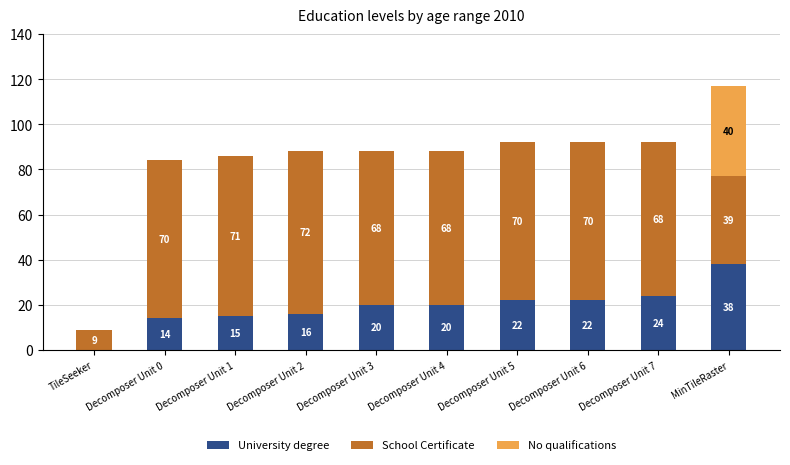

At which label does University degree reach its peak?

MinTileRaster